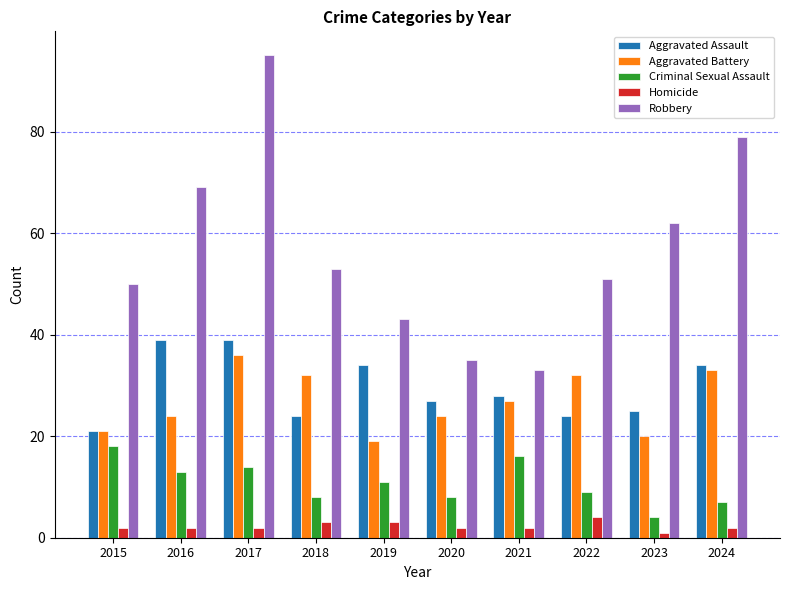

What is the sum of all Aggravated Battery values?

268